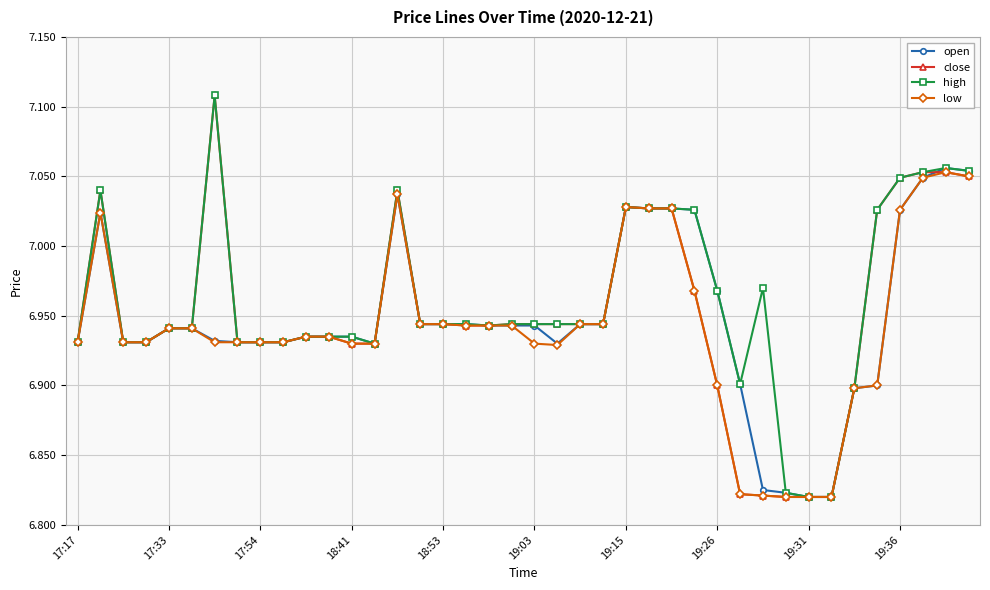

Is this an area chart (filled region under the line)?

No